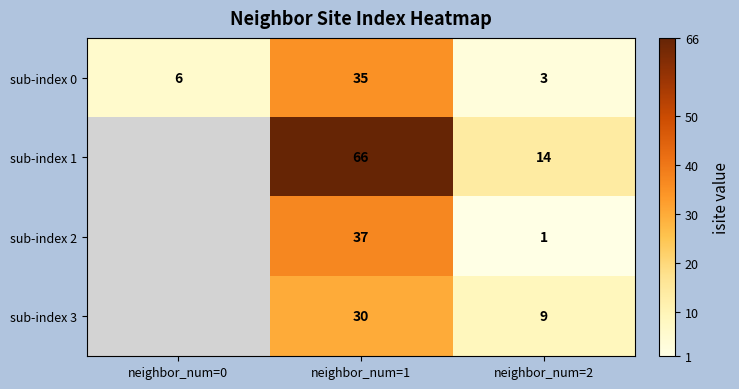

At neighbor_num=2, list the series in order from smallest to largest.

sub-index 2, sub-index 0, sub-index 3, sub-index 1